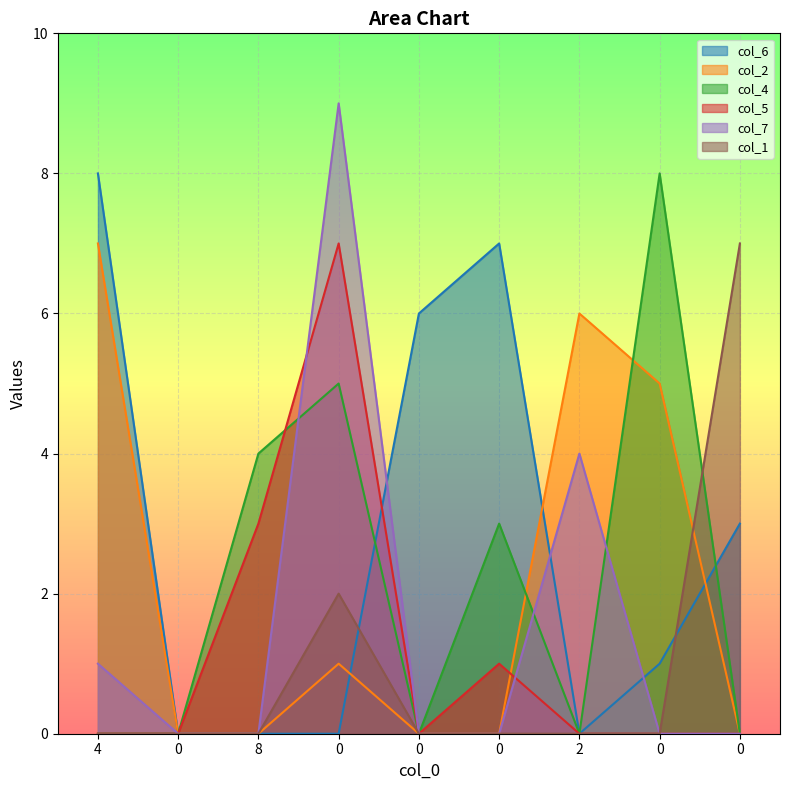

How many interior local peaks does the col_6 series have?

1